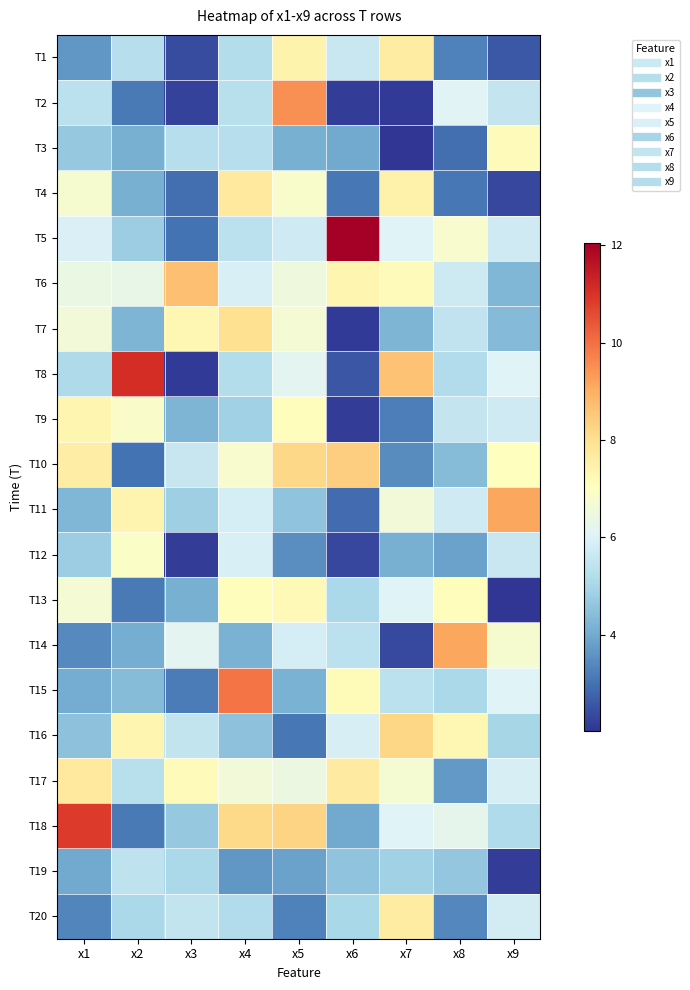

Reading right to left, what are all the values shown in this chart?

T1: x9=2.6	x8=3.3	x7=7.7	x6=5.6	x5=7.4	x4=5.2	x3=2.4	x2=5.3	x1=3.7
T2: x9=5.5	x8=6.1	x7=2.1	x6=2.2	x5=9.5	x4=5.3	x3=2.2	x2=3.1	x1=5.4
T3: x9=7.1	x8=2.9	x7=2.0	x6=4.0	x5=4.1	x4=5.3	x3=5.2	x2=4.1	x1=4.7
T4: x9=2.3	x8=3.1	x7=7.4	x6=3.1	x5=6.8	x4=7.7	x3=2.9	x2=4.1	x1=6.7
T5: x9=5.7	x8=6.8	x7=6.0	x6=12.1	x5=5.7	x4=5.4	x3=3.0	x2=4.8	x1=6.0
T6: x9=4.3	x8=5.7	x7=7.1	x6=7.3	x5=6.5	x4=5.9	x3=8.7	x2=6.3	x1=6.4
T7: x9=4.3	x8=5.4	x7=4.2	x6=2.1	x5=6.7	x4=8.0	x3=7.3	x2=4.2	x1=6.6
T8: x9=6.0	x8=5.2	x7=8.6	x6=2.6	x5=6.1	x4=5.2	x3=2.1	x2=11.1	x1=5.1
T9: x9=5.7	x8=5.5	x7=3.2	x6=2.1	x5=7.1	x4=4.9	x3=4.2	x2=6.8	x1=7.3
T10: x9=7.0	x8=4.4	x7=3.4	x6=8.4	x5=8.2	x4=6.8	x3=5.6	x2=3.0	x1=7.6
T11: x9=9.2	x8=5.7	x7=6.6	x6=2.9	x5=4.5	x4=5.8	x3=4.8	x2=7.4	x1=4.3
T12: x9=5.6	x8=3.9	x7=4.1	x6=2.3	x5=3.5	x4=5.9	x3=2.1	x2=6.9	x1=4.8
T13: x9=2.0	x8=7.1	x7=6.0	x6=5.0	x5=7.2	x4=7.1	x3=4.1	x2=3.1	x1=6.6
T14: x9=6.8	x8=9.1	x7=2.4	x6=5.4	x5=5.8	x4=4.2	x3=6.1	x2=4.1	x1=3.4
T15: x9=6.0	x8=5.1	x7=5.4	x6=7.2	x5=4.1	x4=9.9	x3=3.2	x2=4.4	x1=4.0
T16: x9=5.0	x8=7.3	x7=8.2	x6=5.9	x5=3.1	x4=4.5	x3=5.5	x2=7.3	x1=4.5
T17: x9=5.9	x8=3.7	x7=6.7	x6=7.7	x5=6.4	x4=6.6	x3=7.1	x2=5.3	x1=7.7
T18: x9=5.1	x8=6.2	x7=6.0	x6=4.0	x5=8.3	x4=8.1	x3=4.6	x2=3.1	x1=10.8
T19: x9=2.1	x8=4.6	x7=4.9	x6=4.5	x5=3.8	x4=3.6	x3=5.0	x2=5.4	x1=4.0
T20: x9=5.8	x8=3.4	x7=7.6	x6=5.0	x5=3.2	x4=5.2	x3=5.5	x2=5.1	x1=3.3